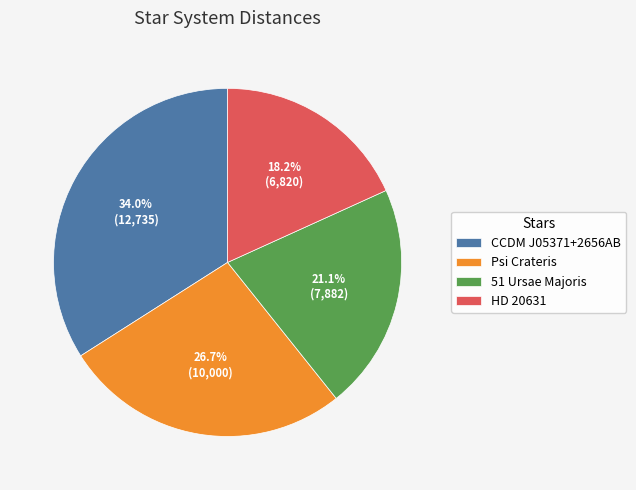

Approximately how many times larger is the value at 51 Ursae Majoris compared to HD 20631?

1.2